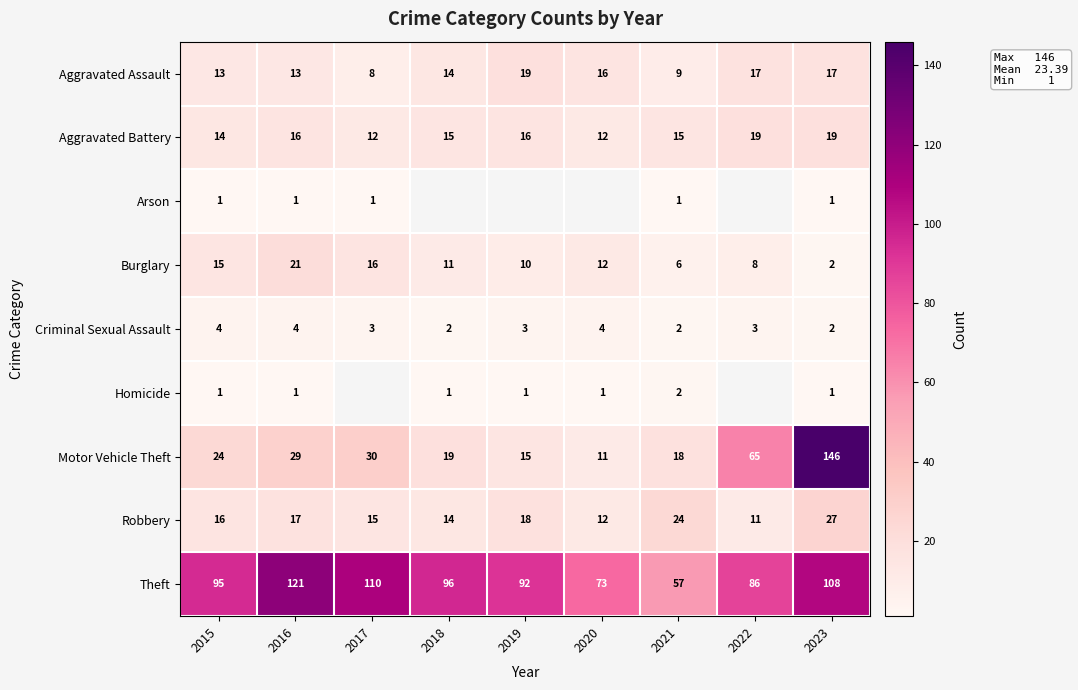

How many Criminal Sexual Assault values are between 2 and 4?

9